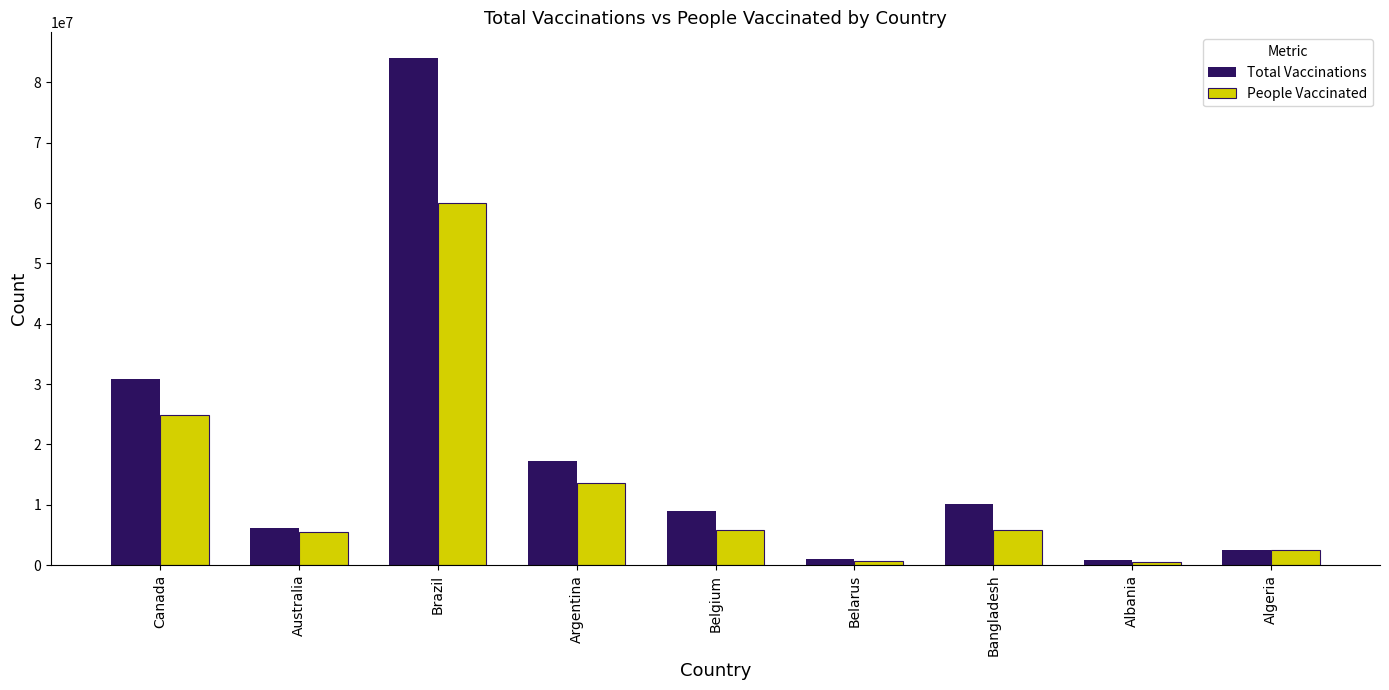

What is the sum of the Total Vaccinations values at Belgium and Australia?

15256808